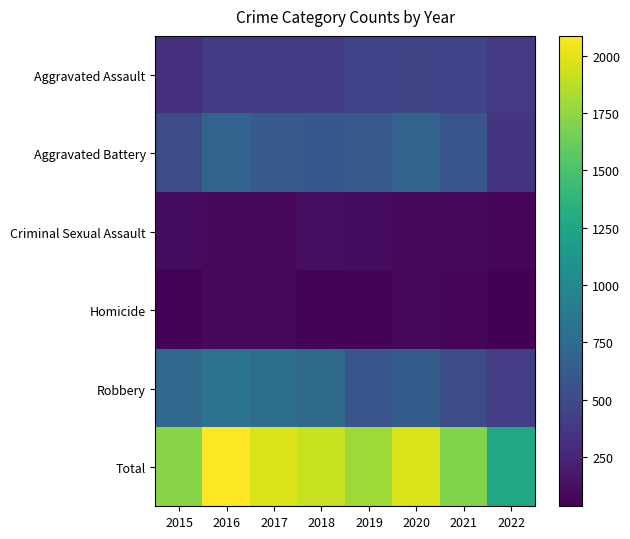

Reading left to right, transcribe all the data shown in this chart.

Aggravated Assault: 2015=323	2016=402	2017=396	2018=392	2019=452	2020=468	2021=452	2022=386
Aggravated Battery: 2015=515	2016=691	2017=623	2018=600	2019=608	2020=691	2021=587	2022=356
Criminal Sexual Assault: 2015=105	2016=87	2017=90	2018=122	2019=102	2020=88	2021=82	2022=75
Homicide: 2015=50	2016=87	2017=82	2018=56	2019=53	2020=81	2021=69	2022=36
Robbery: 2015=726	2016=819	2017=780	2018=741	2019=577	2020=639	2021=506	2022=408
Total: 2015=1719	2016=2086	2017=1971	2018=1911	2019=1792	2020=1967	2021=1696	2022=1261